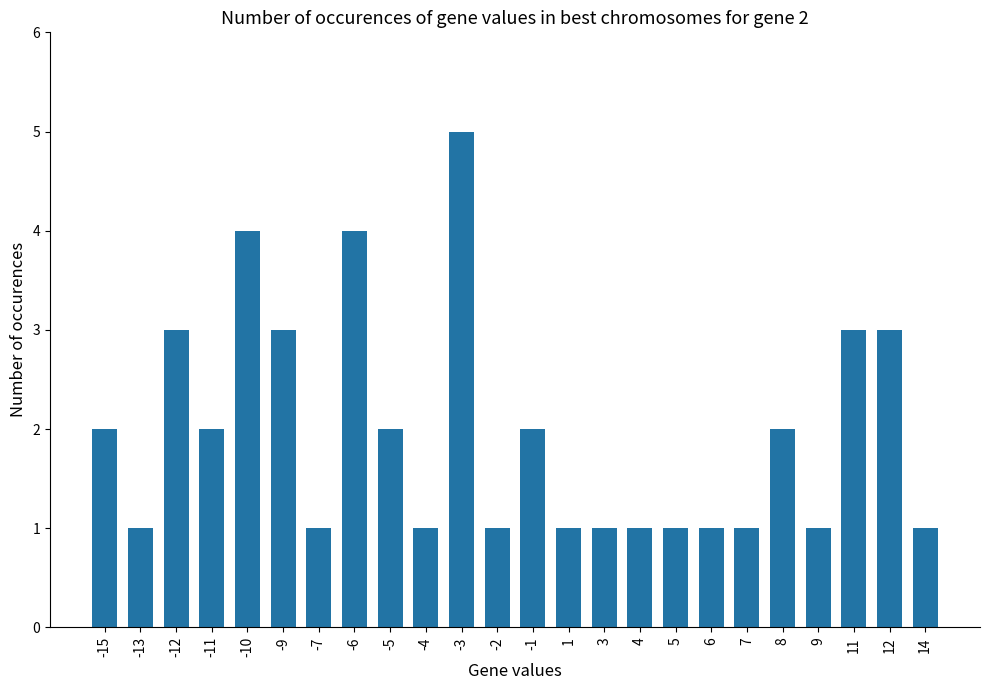

What is the difference between the maximum and minimum values?

4